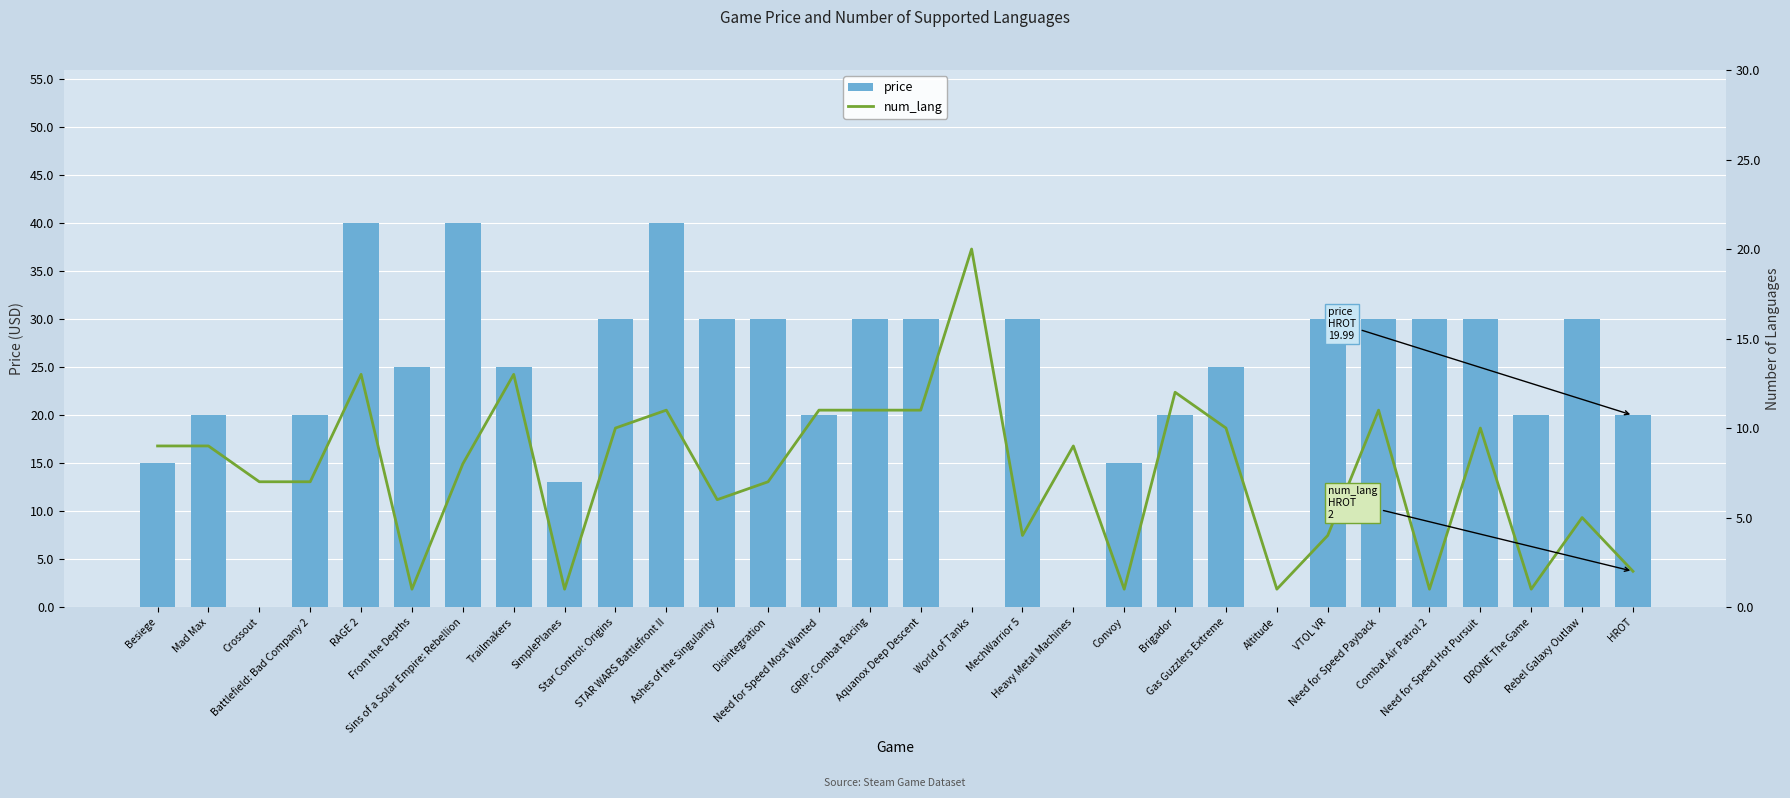

Where is num_lang nearest to the value 10?

Star Control: Origins